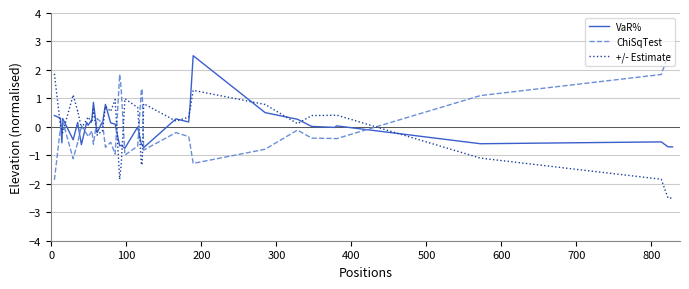

Reading left to right, list all the values displayed in this chart.

VaR%: 0.4	0.3	-0.6	0.3	-0.5	0.2	0.1	-0.6	0.2	0.1	0.3	0.9	-0.2	0.1	0.1	0.8	0.1	0.1	-0.7	-0.6	-0.7	-0.0	-0.6	-0.6	-0.7	0.3	0.2	0.8	2.5	0.5	0.3	0.0	-0.0	0.0	-0.6	-0.5	-0.7	-0.7
ChiSqTest: -1.9	-0.1	0.2	0.2	-1.1	-0.6	-0.6	0.0	-0.2	-0.3	-0.1	-0.6	0.3	0.2	0.2	-0.7	-0.5	-1.0	1.8	1.3	-1.0	-0.7	1.3	1.3	-0.8	-0.2	-0.3	-0.6	-1.3	-0.8	-0.1	-0.4	-0.4	-0.4	1.1	1.8	2.5	2.5
+/- Estimate: 1.9	0.1	-0.2	-0.2	1.1	0.6	0.6	-0.0	0.2	0.3	0.1	0.6	-0.3	-0.2	-0.2	0.7	0.5	1.0	-1.8	-1.3	1.0	0.7	-1.3	-1.3	0.8	0.2	0.3	0.6	1.3	0.8	0.1	0.4	0.4	0.4	-1.1	-1.8	-2.5	-2.5